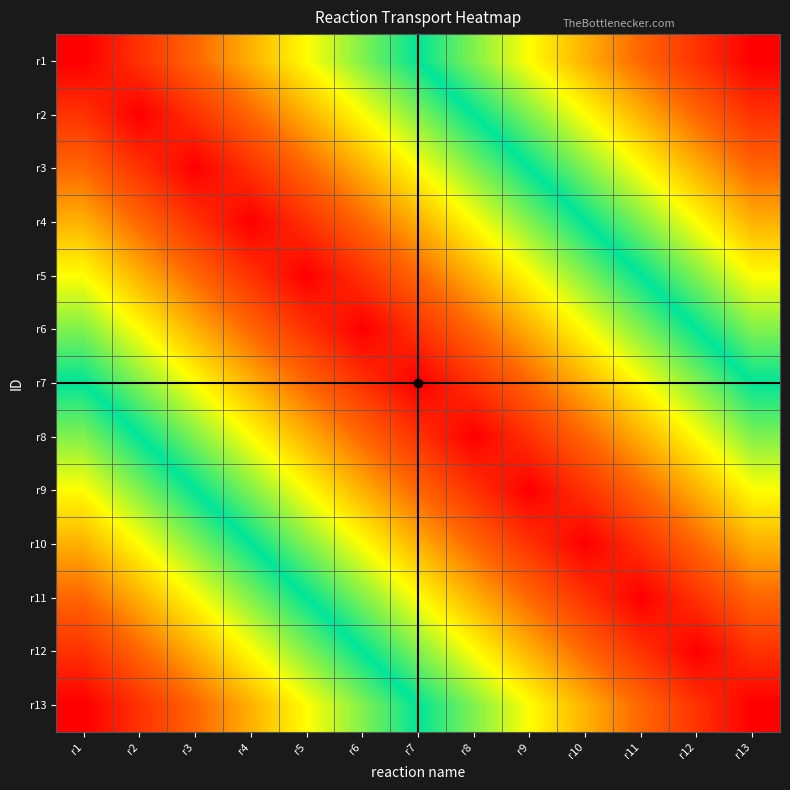

Reading left to right, extract all data points from this chart.

r1: r1=0	r2=1	r3=2	r4=3	r5=4	r6=5	r7=6	r8=7	r9=8	r10=9	r11=10	r12=11	r13=12
r2: r1=1	r2=0	r3=1	r4=2	r5=3	r6=4	r7=5	r8=6	r9=7	r10=8	r11=9	r12=10	r13=11
r3: r1=2	r2=1	r3=0	r4=1	r5=2	r6=3	r7=4	r8=5	r9=6	r10=7	r11=8	r12=9	r13=10
r4: r1=3	r2=2	r3=1	r4=0	r5=1	r6=2	r7=3	r8=4	r9=5	r10=6	r11=7	r12=8	r13=9
r5: r1=4	r2=3	r3=2	r4=1	r5=0	r6=1	r7=2	r8=3	r9=4	r10=5	r11=6	r12=7	r13=8
r6: r1=5	r2=4	r3=3	r4=2	r5=1	r6=0	r7=1	r8=2	r9=3	r10=4	r11=5	r12=6	r13=7
r7: r1=6	r2=5	r3=4	r4=3	r5=2	r6=1	r7=0	r8=1	r9=2	r10=3	r11=4	r12=5	r13=6
r8: r1=7	r2=6	r3=5	r4=4	r5=3	r6=2	r7=1	r8=0	r9=1	r10=2	r11=3	r12=4	r13=5
r9: r1=8	r2=7	r3=6	r4=5	r5=4	r6=3	r7=2	r8=1	r9=0	r10=1	r11=2	r12=3	r13=4
r10: r1=9	r2=8	r3=7	r4=6	r5=5	r6=4	r7=3	r8=2	r9=1	r10=0	r11=1	r12=2	r13=3
r11: r1=10	r2=9	r3=8	r4=7	r5=6	r6=5	r7=4	r8=3	r9=2	r10=1	r11=0	r12=1	r13=2
r12: r1=11	r2=10	r3=9	r4=8	r5=7	r6=6	r7=5	r8=4	r9=3	r10=2	r11=1	r12=0	r13=1
r13: r1=12	r2=11	r3=10	r4=9	r5=8	r6=7	r7=6	r8=5	r9=4	r10=3	r11=2	r12=1	r13=0